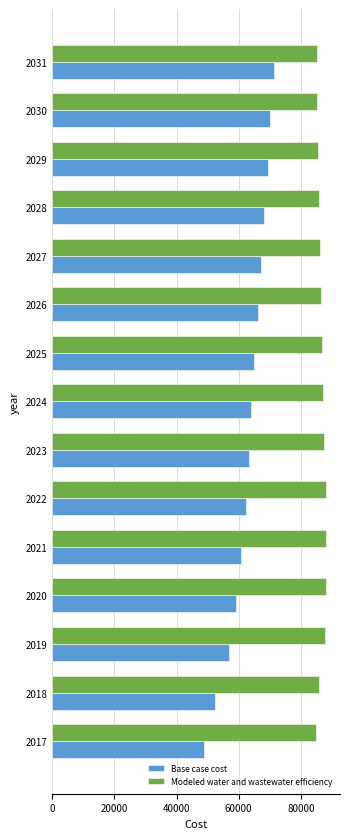

At how many categories does at least one series exceed 49003?

15